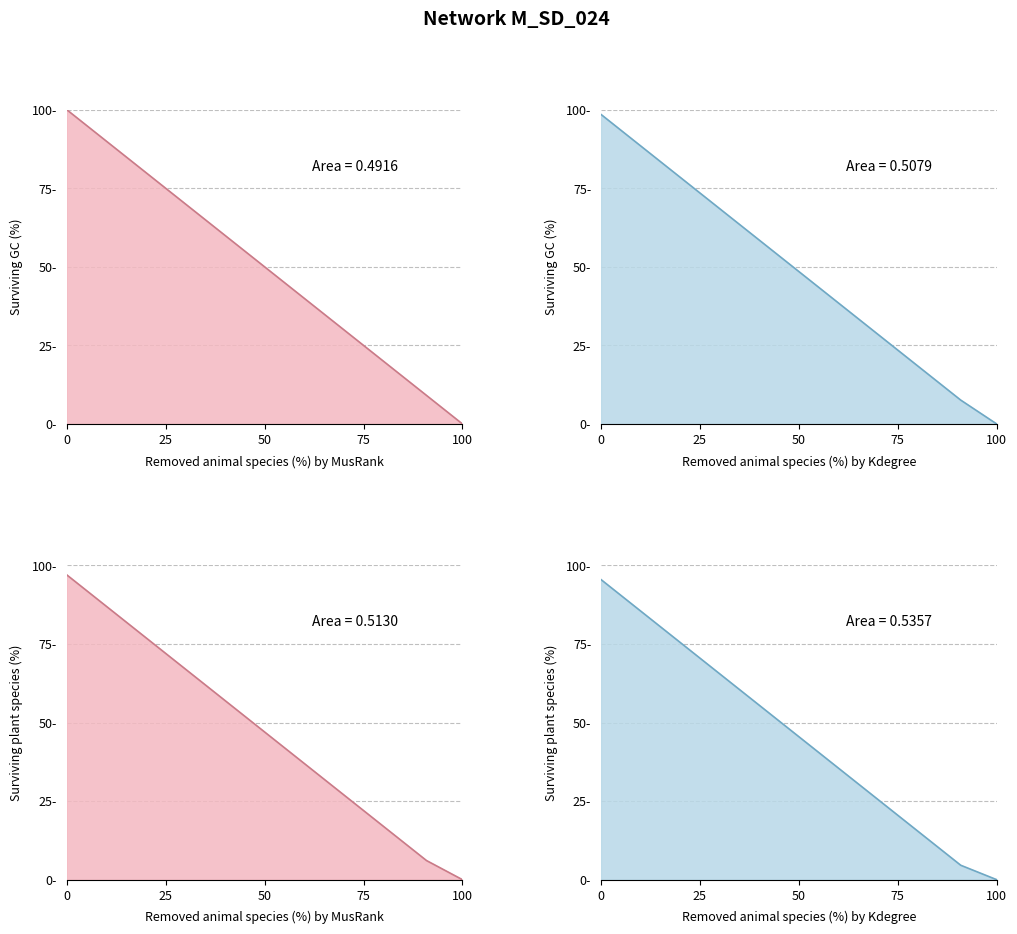

The chart shows a value of 94.5 at 4. True or false?

False